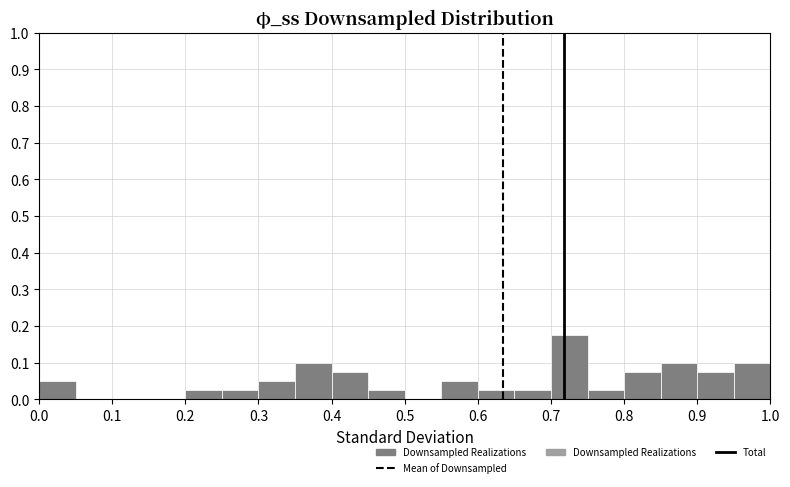

Reading left to right, list every bar in this chart as the range it spans on the x-axis followed by its height. The values are not printed on the chart, so give them approximately, as read against the axis.

0.00 to 0.05: 0.05
0.05 to 0.10: 0
0.10 to 0.15: 0
0.15 to 0.20: 0
0.20 to 0.25: 0.03
0.25 to 0.30: 0.03
0.30 to 0.35: 0.05
0.35 to 0.40: 0.10
0.40 to 0.45: 0.08
0.45 to 0.50: 0.03
0.50 to 0.55: 0
0.55 to 0.60: 0.05
0.60 to 0.65: 0.03
0.65 to 0.70: 0.03
0.70 to 0.75: 0.18
0.75 to 0.80: 0.03
0.80 to 0.85: 0.08
0.85 to 0.90: 0.10
0.90 to 0.95: 0.08
0.95 to 1.00: 0.10